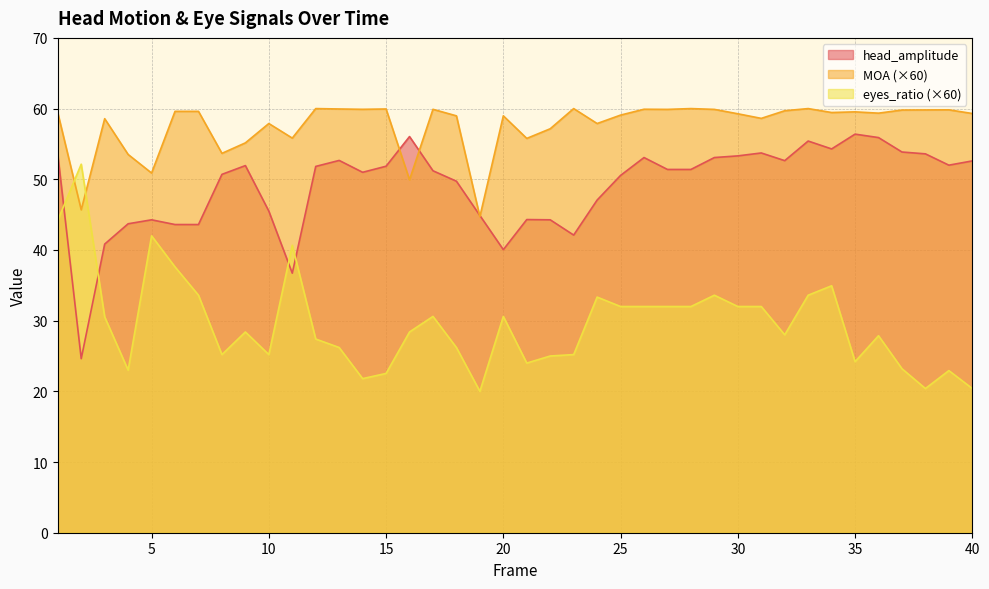

Between which two adjacent categories do head_amplitude and eyes_ratio first intersect?

1 and 2